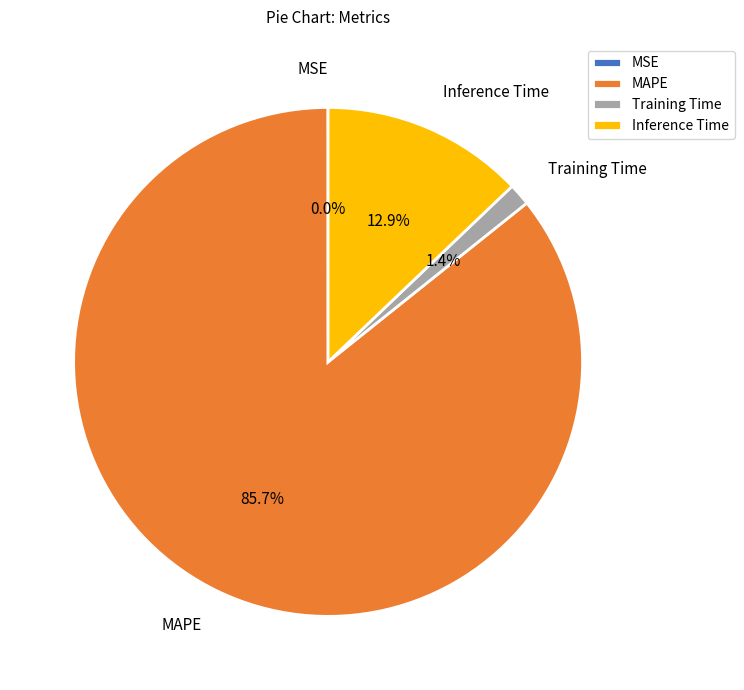

To the nearest percent, what portion does MAPE represent?

86%